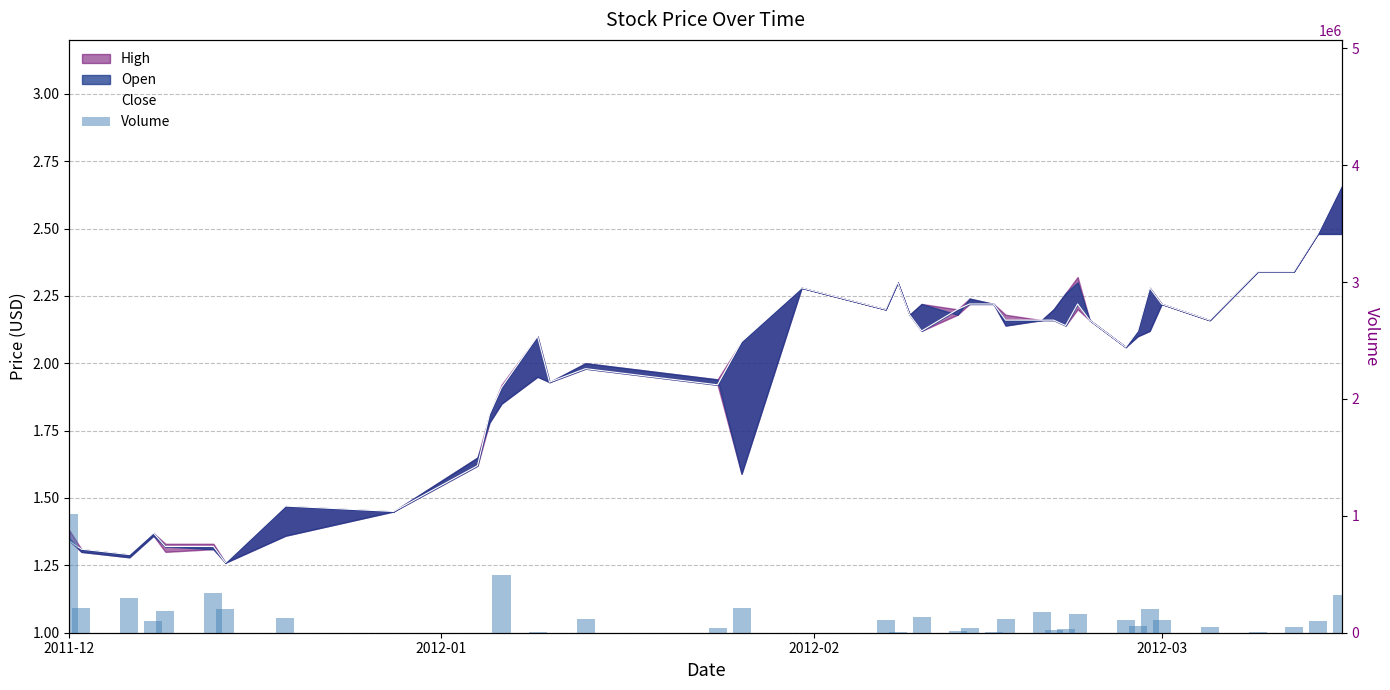

At which category is the sum across all series the highest?

2011-12